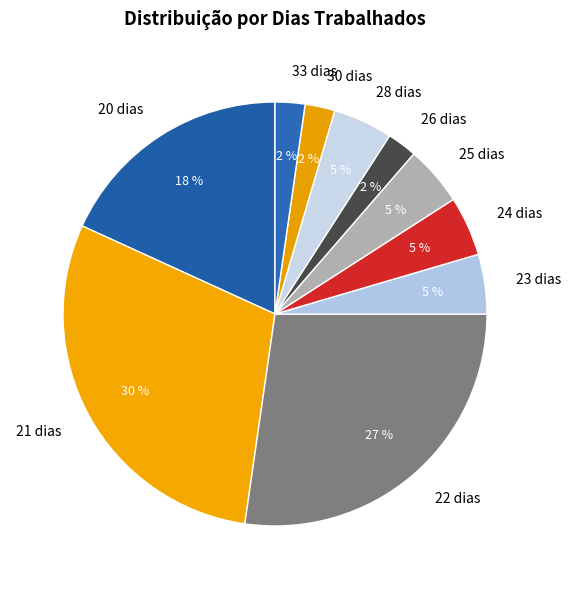

Combined, do 23 dias and 26 dias account for over 50%?

No